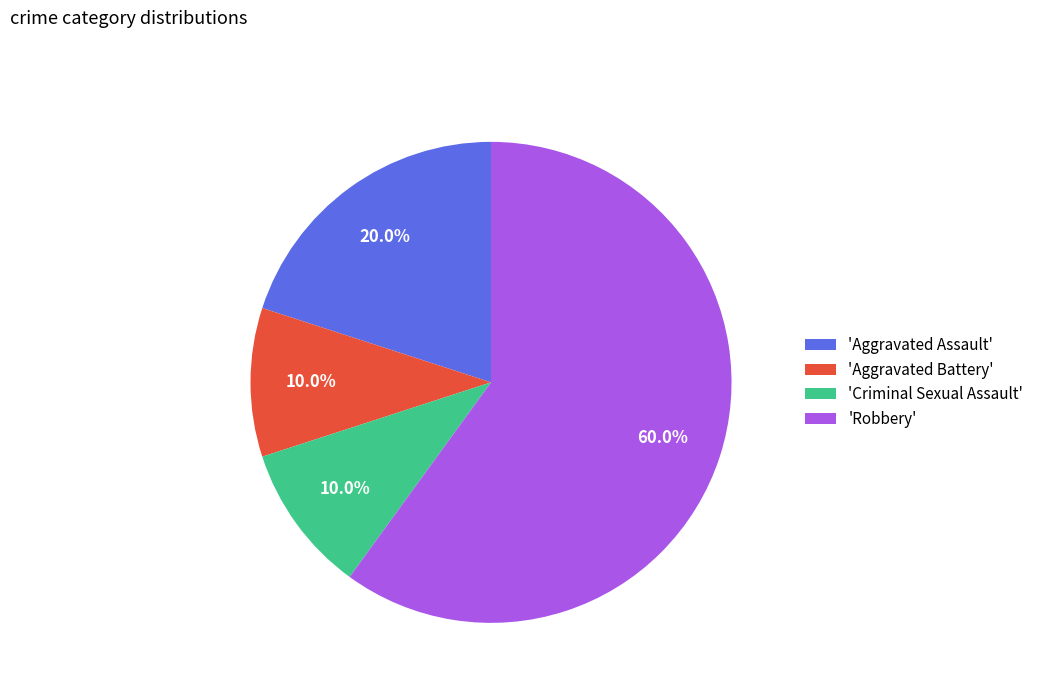

Is there a majority slice in this chart?

Yes